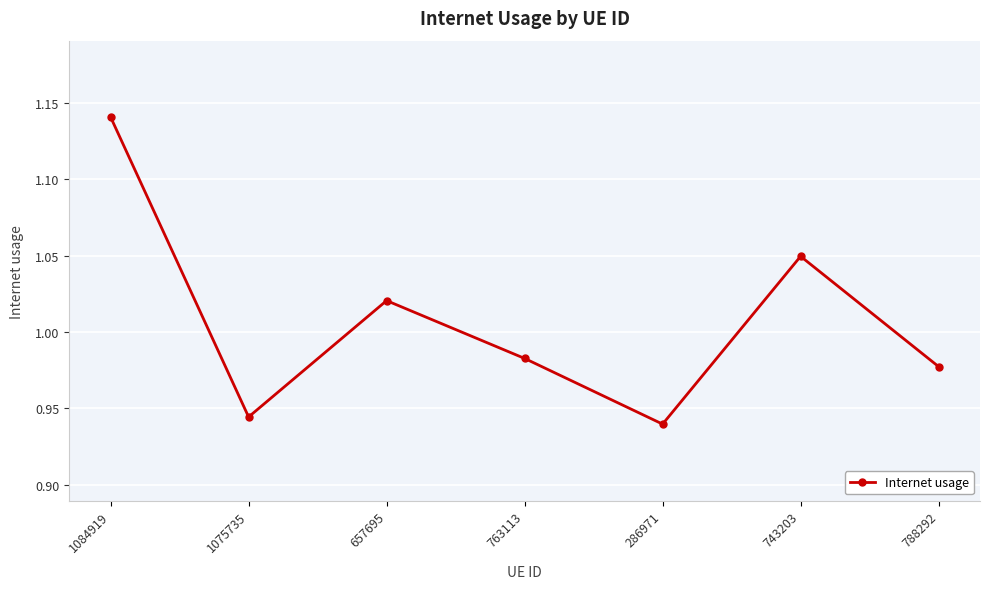

Where is the first local maximum?

657695